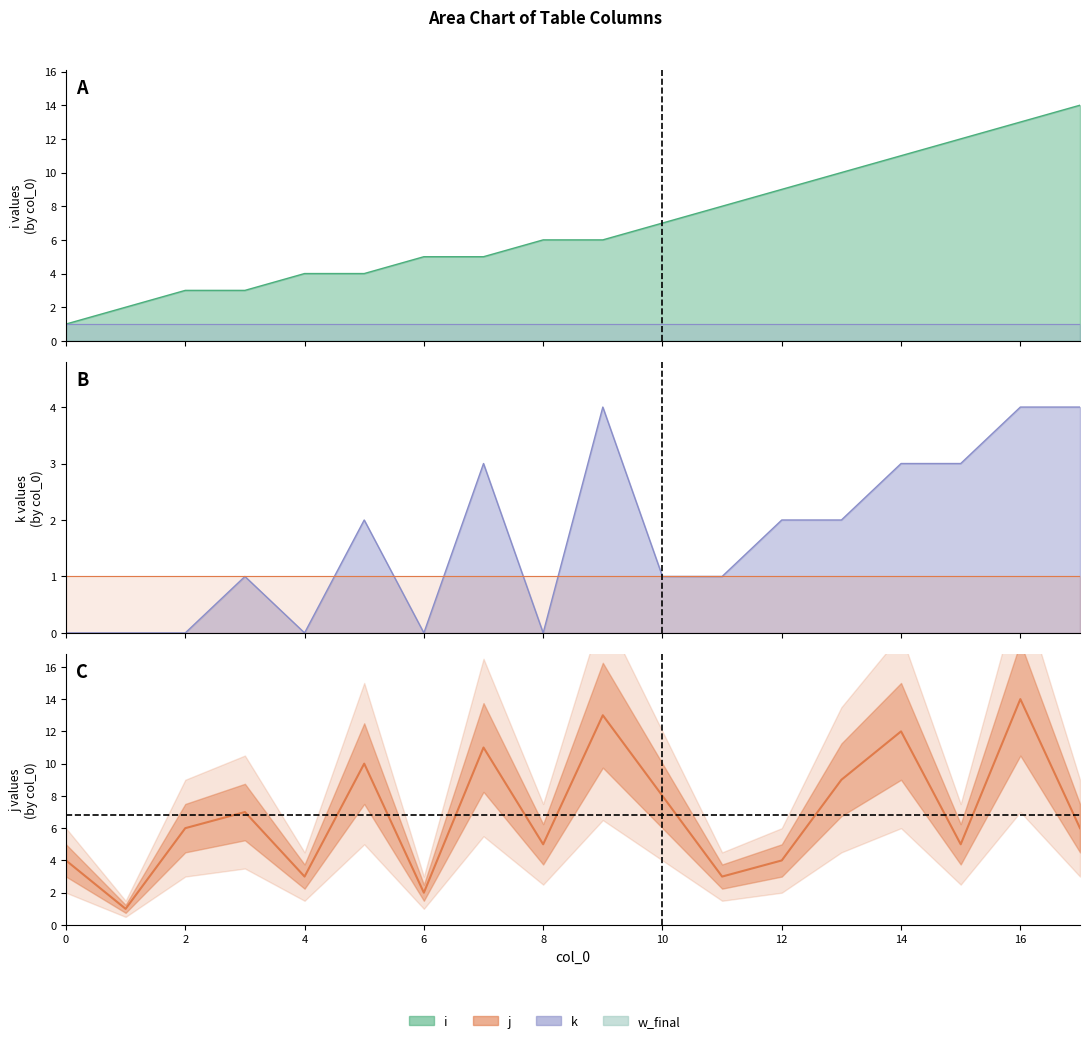

Reading left to right, list all the values displayed in this chart.

4	1	6	7	3	10	2	11	5	13	8	3	4	9	12	5	14	6